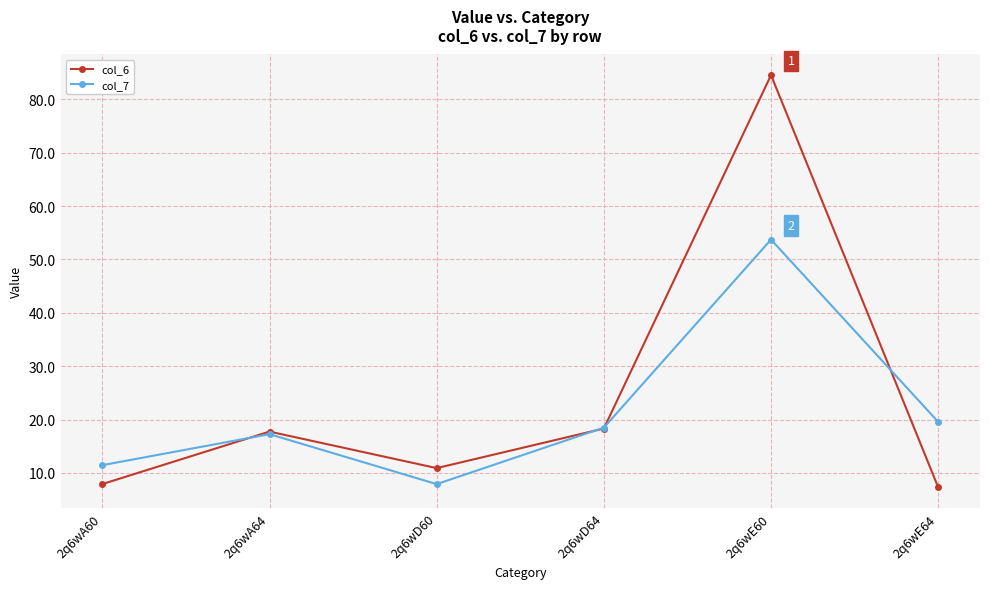

How many values in the col_7 series exceed 18?

3